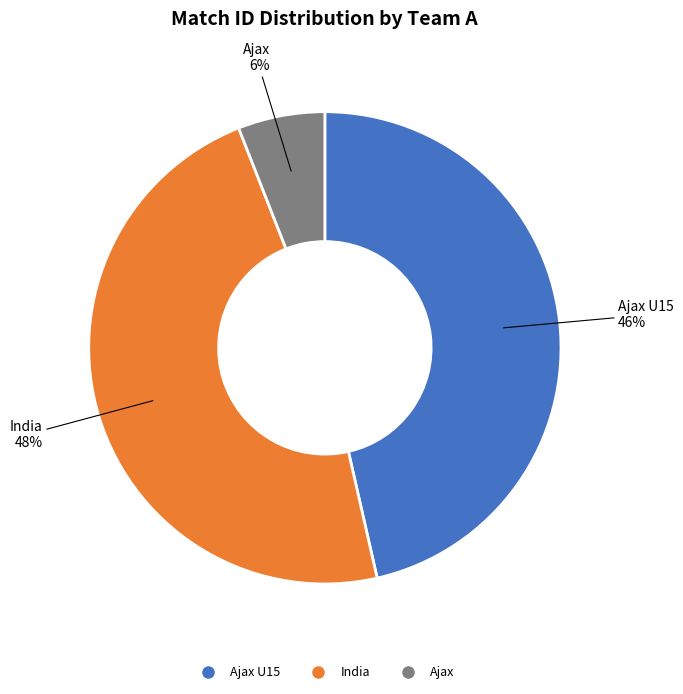

Is there a majority slice in this chart?

No